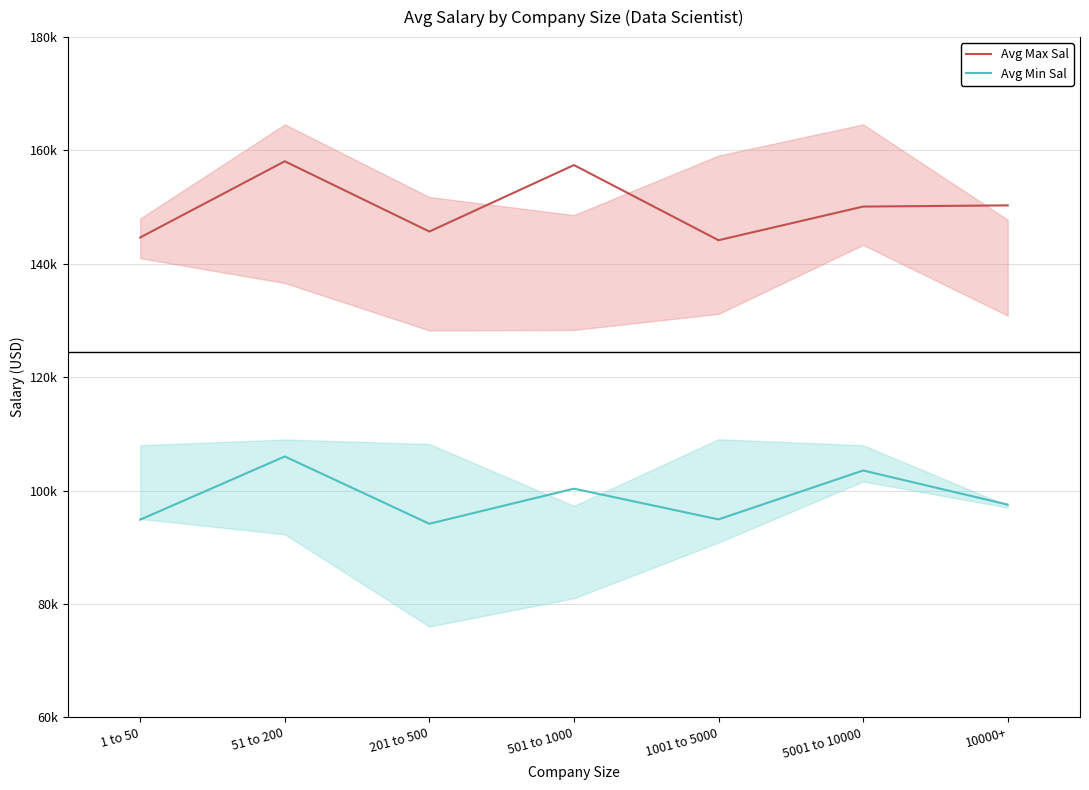

List the labels in order of Avg Min Sal value, smallest first.

201 to 500, 1 to 50, 1001 to 5000, 10000+, 501 to 1000, 5001 to 10000, 51 to 200